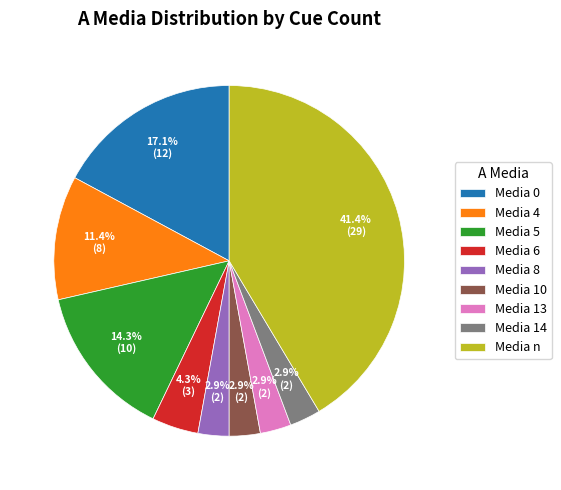

How many segments does this pie chart have?

9